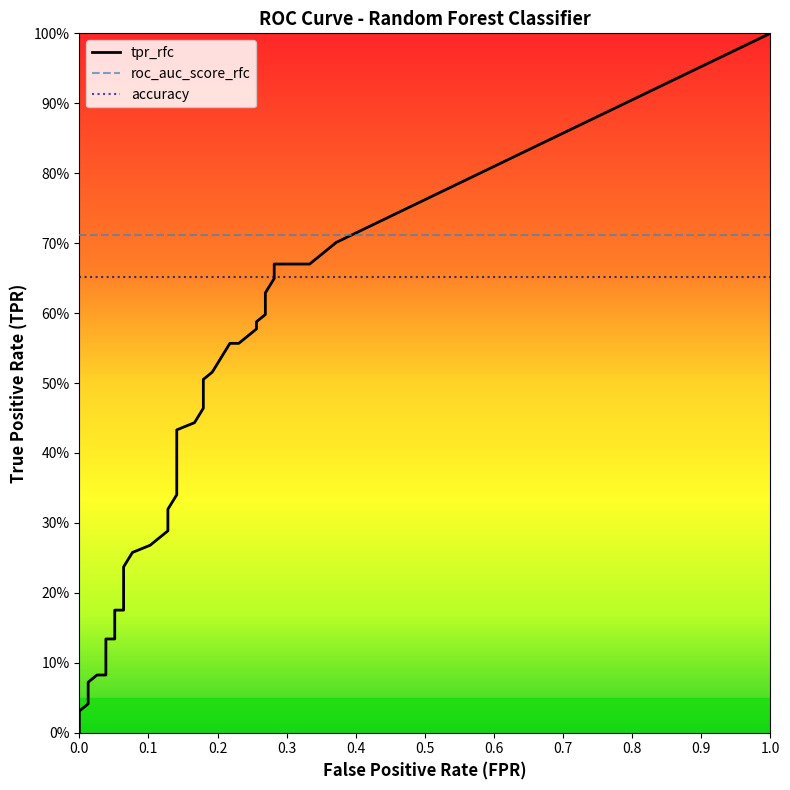

Is the value of fpr_rfc at 36 greater than the value of tpr_rfc at 14?

Yes